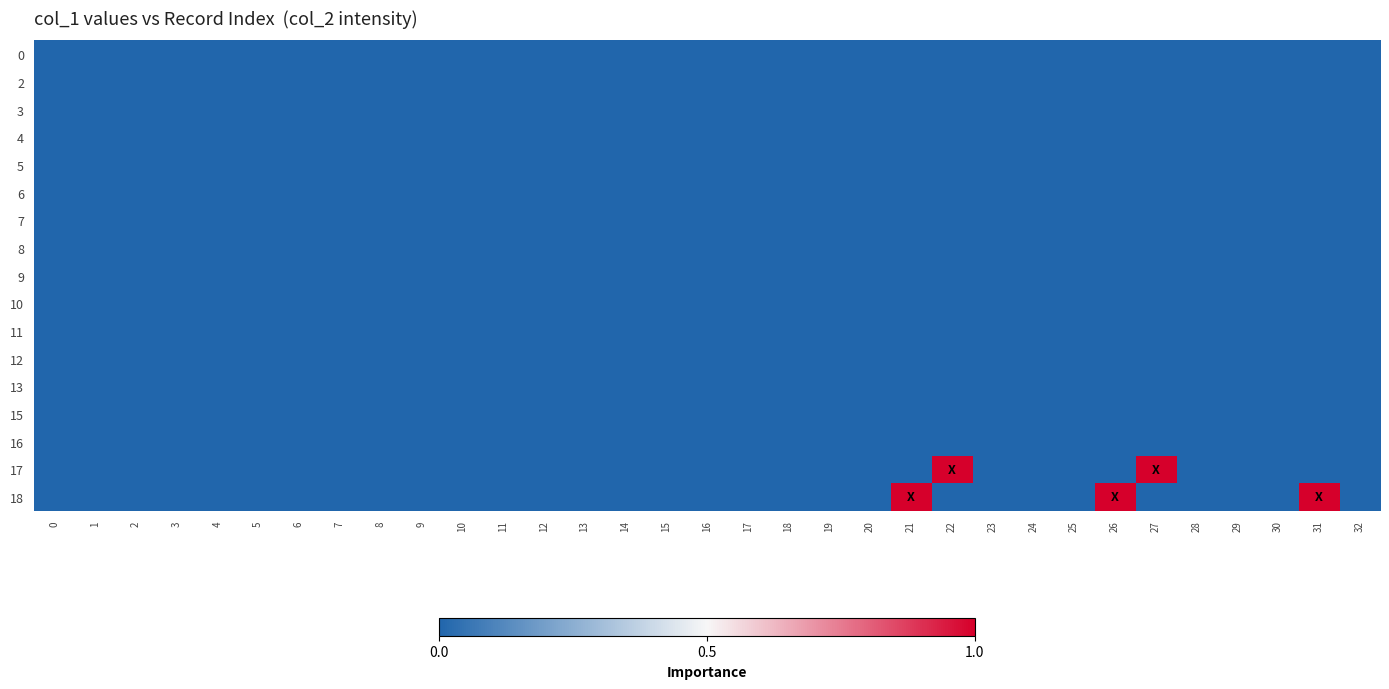

Reading left to right, extract all data points from this chart.

0: 0=0	1=0	2=0	3=0	4=0	5=0	6=0	7=0	8=0	9=0	10=0	11=0	12=0	13=0	14=0	15=0	16=0	17=0	18=0	19=0	20=0	21=0	22=0	23=0	24=0	25=0	26=0	27=0	28=0	29=0	30=0	31=0	32=0
2: 0=0	1=0	2=0	3=0	4=0	5=0	6=0	7=0	8=0	9=0	10=0	11=0	12=0	13=0	14=0	15=0	16=0	17=0	18=0	19=0	20=0	21=0	22=0	23=0	24=0	25=0	26=0	27=0	28=0	29=0	30=0	31=0	32=0
3: 0=0	1=0	2=0	3=0	4=0	5=0	6=0	7=0	8=0	9=0	10=0	11=0	12=0	13=0	14=0	15=0	16=0	17=0	18=0	19=0	20=0	21=0	22=0	23=0	24=0	25=0	26=0	27=0	28=0	29=0	30=0	31=0	32=0
4: 0=0	1=0	2=0	3=0	4=0	5=0	6=0	7=0	8=0	9=0	10=0	11=0	12=0	13=0	14=0	15=0	16=0	17=0	18=0	19=0	20=0	21=0	22=0	23=0	24=0	25=0	26=0	27=0	28=0	29=0	30=0	31=0	32=0
5: 0=0	1=0	2=0	3=0	4=0	5=0	6=0	7=0	8=0	9=0	10=0	11=0	12=0	13=0	14=0	15=0	16=0	17=0	18=0	19=0	20=0	21=0	22=0	23=0	24=0	25=0	26=0	27=0	28=0	29=0	30=0	31=0	32=0
6: 0=0	1=0	2=0	3=0	4=0	5=0	6=0	7=0	8=0	9=0	10=0	11=0	12=0	13=0	14=0	15=0	16=0	17=0	18=0	19=0	20=0	21=0	22=0	23=0	24=0	25=0	26=0	27=0	28=0	29=0	30=0	31=0	32=0
7: 0=0	1=0	2=0	3=0	4=0	5=0	6=0	7=0	8=0	9=0	10=0	11=0	12=0	13=0	14=0	15=0	16=0	17=0	18=0	19=0	20=0	21=0	22=0	23=0	24=0	25=0	26=0	27=0	28=0	29=0	30=0	31=0	32=0
8: 0=0	1=0	2=0	3=0	4=0	5=0	6=0	7=0	8=0	9=0	10=0	11=0	12=0	13=0	14=0	15=0	16=0	17=0	18=0	19=0	20=0	21=0	22=0	23=0	24=0	25=0	26=0	27=0	28=0	29=0	30=0	31=0	32=0
9: 0=0	1=0	2=0	3=0	4=0	5=0	6=0	7=0	8=0	9=0	10=0	11=0	12=0	13=0	14=0	15=0	16=0	17=0	18=0	19=0	20=0	21=0	22=0	23=0	24=0	25=0	26=0	27=0	28=0	29=0	30=0	31=0	32=0
10: 0=0	1=0	2=0	3=0	4=0	5=0	6=0	7=0	8=0	9=0	10=0	11=0	12=0	13=0	14=0	15=0	16=0	17=0	18=0	19=0	20=0	21=0	22=0	23=0	24=0	25=0	26=0	27=0	28=0	29=0	30=0	31=0	32=0
11: 0=0	1=0	2=0	3=0	4=0	5=0	6=0	7=0	8=0	9=0	10=0	11=0	12=0	13=0	14=0	15=0	16=0	17=0	18=0	19=0	20=0	21=0	22=0	23=0	24=0	25=0	26=0	27=0	28=0	29=0	30=0	31=0	32=0
12: 0=0	1=0	2=0	3=0	4=0	5=0	6=0	7=0	8=0	9=0	10=0	11=0	12=0	13=0	14=0	15=0	16=0	17=0	18=0	19=0	20=0	21=0	22=0	23=0	24=0	25=0	26=0	27=0	28=0	29=0	30=0	31=0	32=0
13: 0=0	1=0	2=0	3=0	4=0	5=0	6=0	7=0	8=0	9=0	10=0	11=0	12=0	13=0	14=0	15=0	16=0	17=0	18=0	19=0	20=0	21=0	22=0	23=0	24=0	25=0	26=0	27=0	28=0	29=0	30=0	31=0	32=0
15: 0=0	1=0	2=0	3=0	4=0	5=0	6=0	7=0	8=0	9=0	10=0	11=0	12=0	13=0	14=0	15=0	16=0	17=0	18=0	19=0	20=0	21=0	22=0	23=0	24=0	25=0	26=0	27=0	28=0	29=0	30=0	31=0	32=0
16: 0=0	1=0	2=0	3=0	4=0	5=0	6=0	7=0	8=0	9=0	10=0	11=0	12=0	13=0	14=0	15=0	16=0	17=0	18=0	19=0	20=0	21=0	22=0	23=0	24=0	25=0	26=0	27=0	28=0	29=0	30=0	31=0	32=0
17: 0=0	1=0	2=0	3=0	4=0	5=0	6=0	7=0	8=0	9=0	10=0	11=0	12=0	13=0	14=0	15=0	16=0	17=0	18=0	19=0	20=0	21=0	22=1	23=0	24=0	25=0	26=0	27=1	28=0	29=0	30=0	31=0	32=0
18: 0=0	1=0	2=0	3=0	4=0	5=0	6=0	7=0	8=0	9=0	10=0	11=0	12=0	13=0	14=0	15=0	16=0	17=0	18=0	19=0	20=0	21=1	22=0	23=0	24=0	25=0	26=1	27=0	28=0	29=0	30=0	31=1	32=0